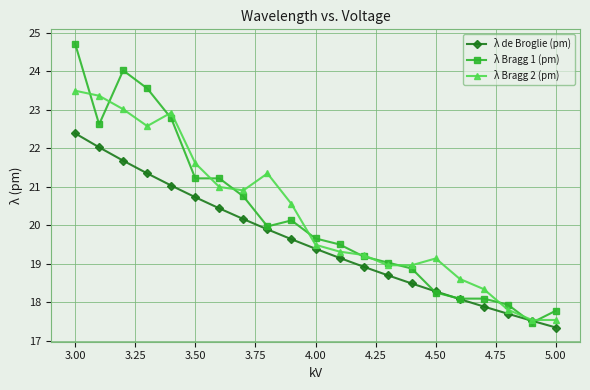

Which series has the largest range (max minus min)?

λ Bragg 1 (pm)